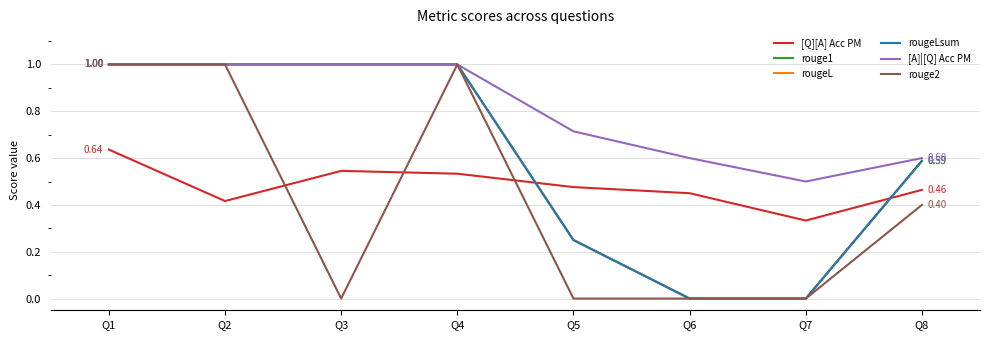

Does the chart have visible grid lines?

Yes